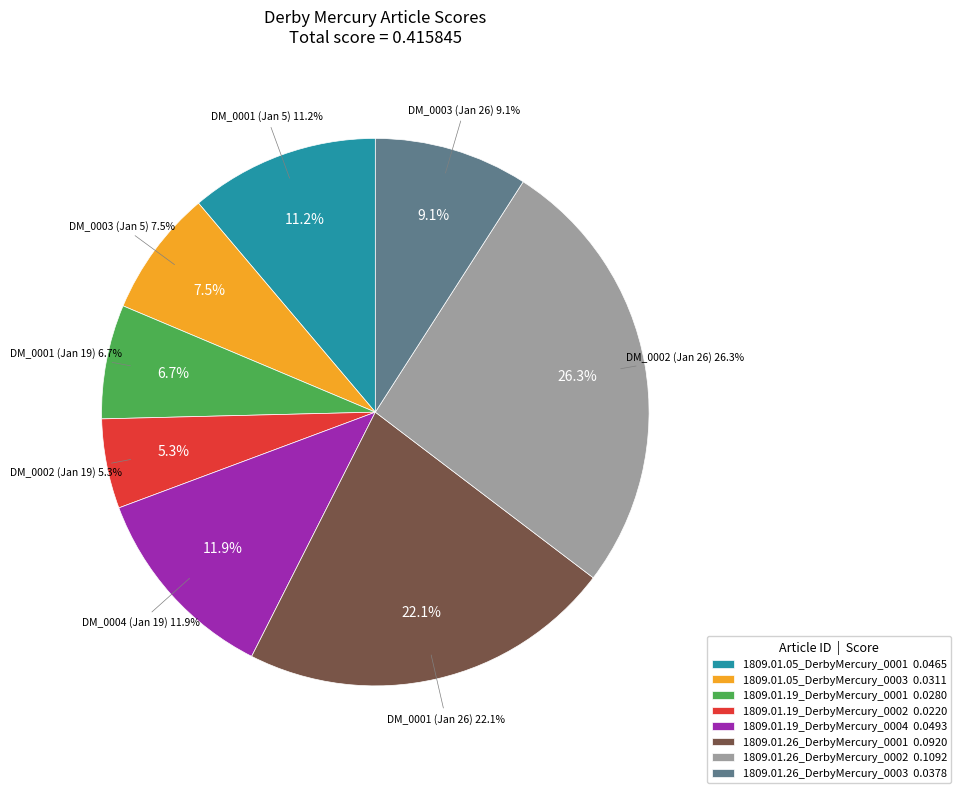

To the nearest percent, what is the difference between the 1809.01.19_DerbyMercury_0002 and 1809.01.19_DerbyMercury_0004 slice percentages?

7%